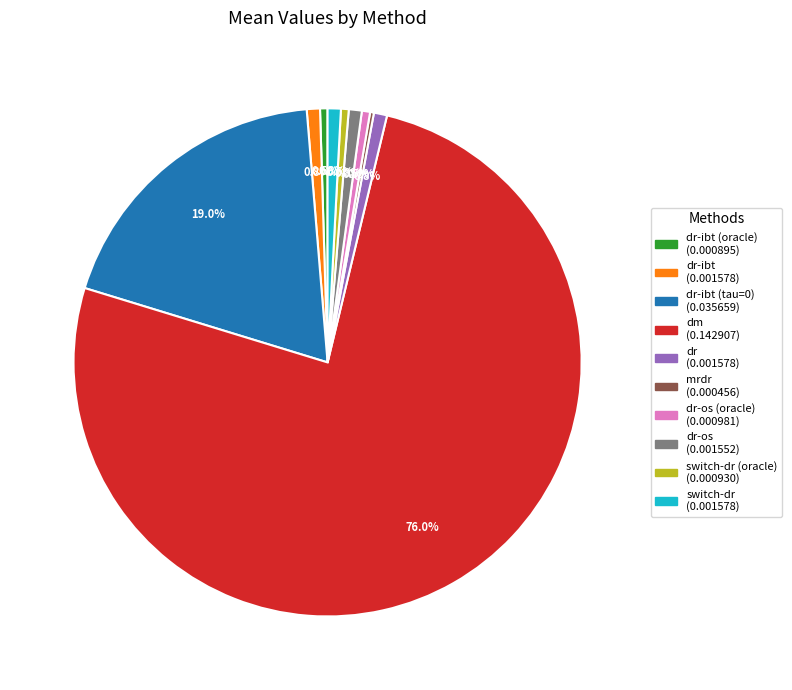

Does any single category account for the majority?

Yes